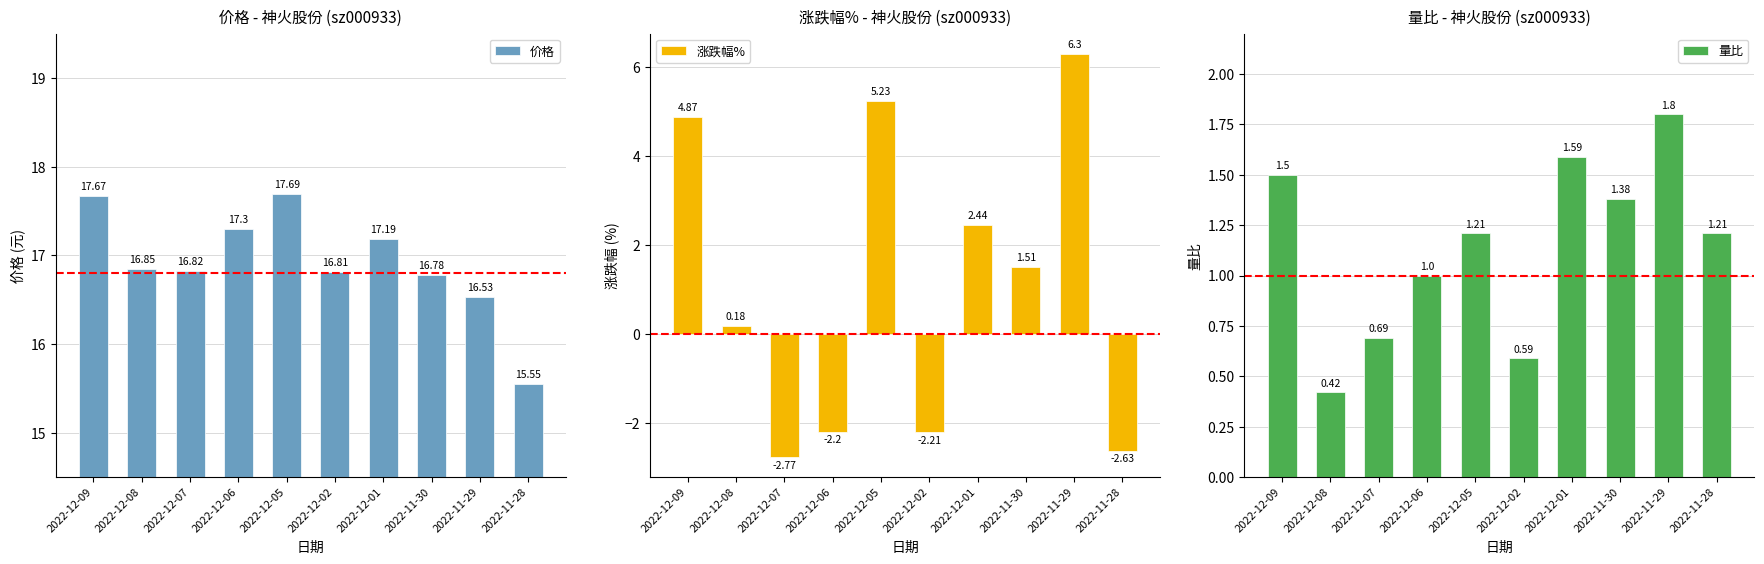

Reading right to left, what are all the values shown in this chart?

价格: 2022-11-28=15.6	2022-11-29=16.5	2022-11-30=16.8	2022-12-01=17.2	2022-12-02=16.8	2022-12-05=17.7	2022-12-06=17.3	2022-12-07=16.8	2022-12-08=16.9	2022-12-09=17.7
涨跌幅%: 2022-11-28=-2.6	2022-11-29=6.3	2022-11-30=1.5	2022-12-01=2.4	2022-12-02=-2.2	2022-12-05=5.2	2022-12-06=-2.2	2022-12-07=-2.8	2022-12-08=0.2	2022-12-09=4.9
量比: 2022-11-28=1.2	2022-11-29=1.8	2022-11-30=1.4	2022-12-01=1.6	2022-12-02=0.6	2022-12-05=1.2	2022-12-06=1.0	2022-12-07=0.7	2022-12-08=0.4	2022-12-09=1.5